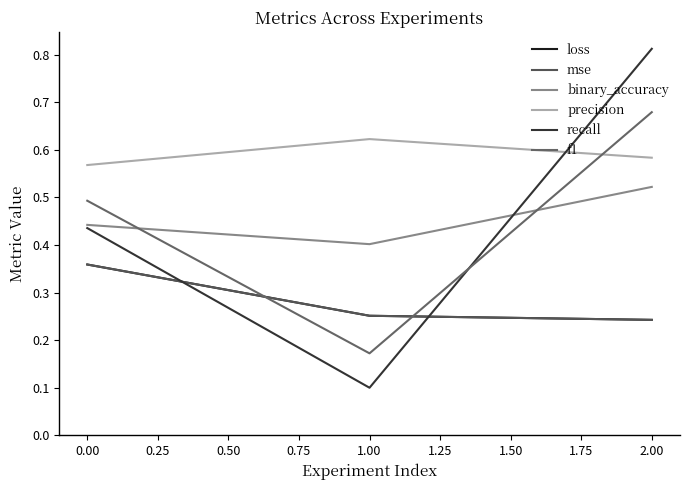

How many lines are shown in the chart?

6